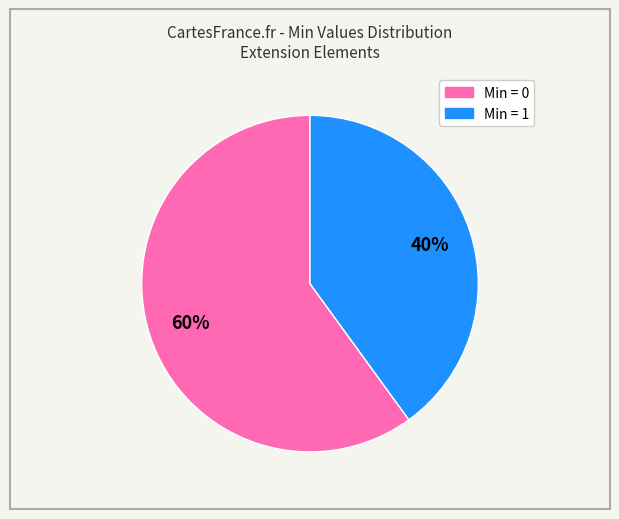

Count the number of slices in the pie.

2